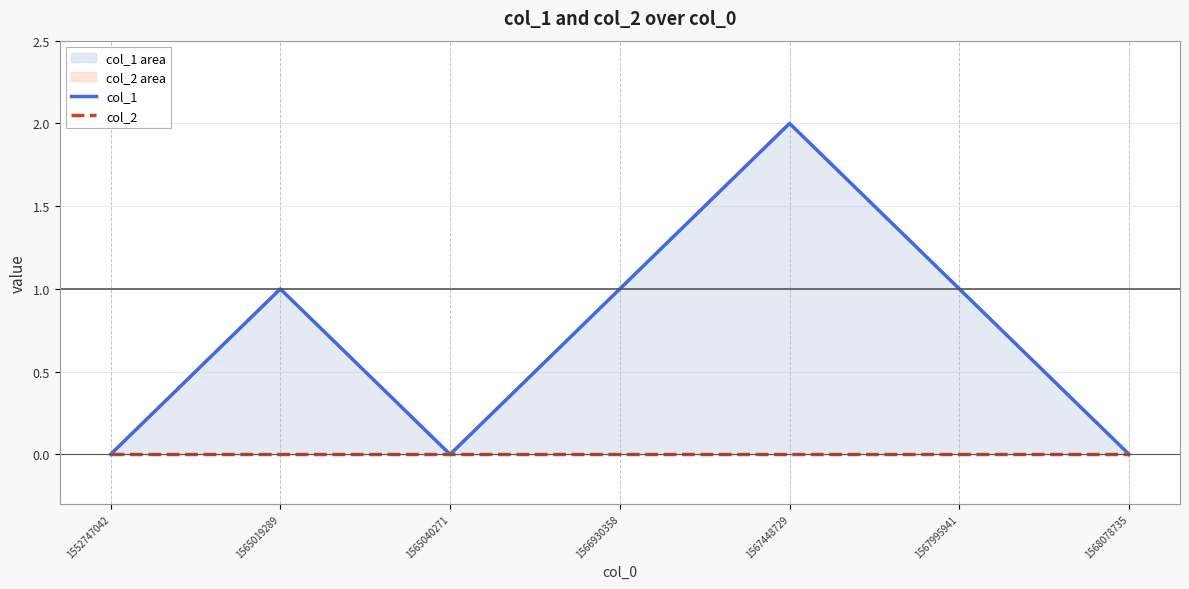

What is the value of the col_1 point at the 6th from the left?

1